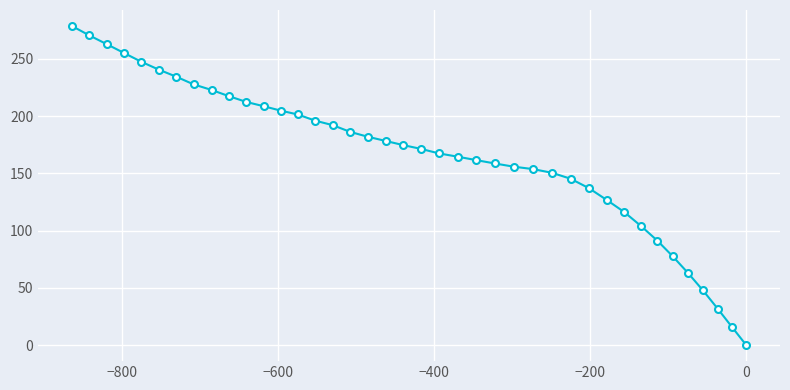

What is the maximum value shown in the chart?

278.8